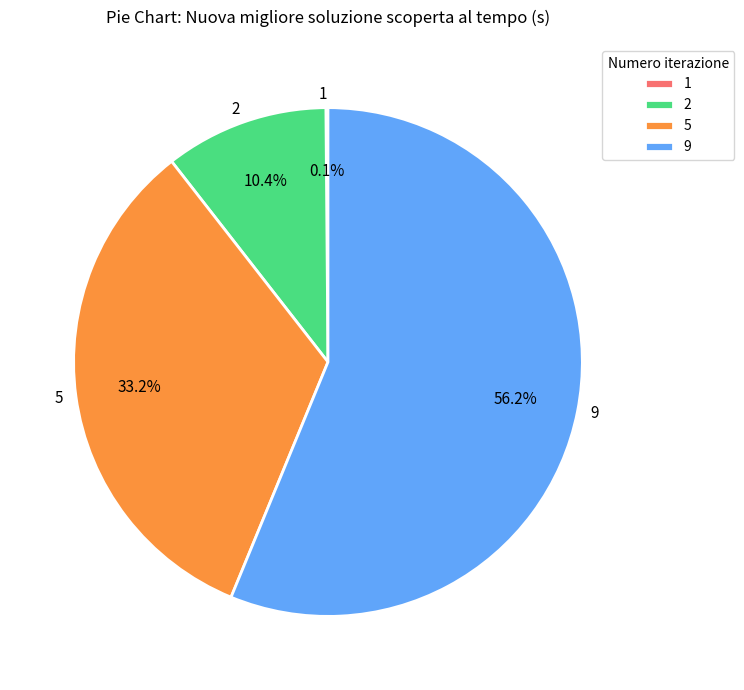

Which category accounts for the majority?

9